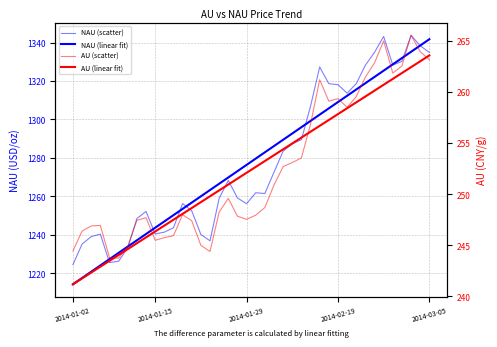

What is the difference between the highest and lowest values at 25?

1042.4